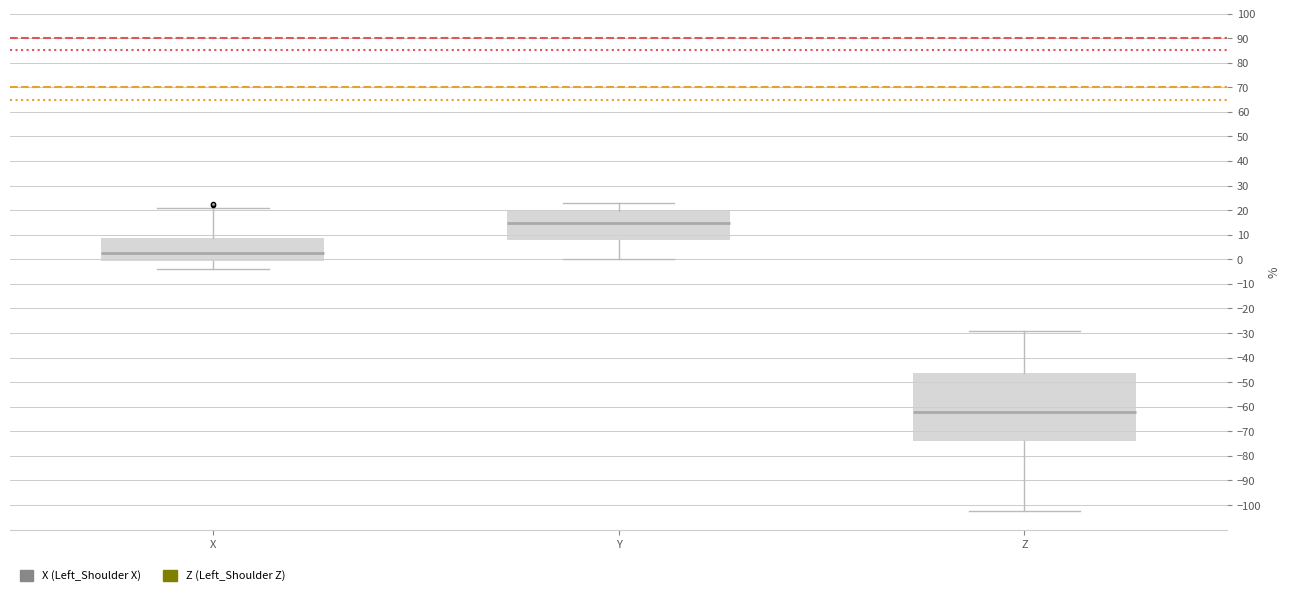

Reading left to right, read every box against the y-axis: the position of its median line, the range the box covers, and the ends of its whiskers. The values are not printed on the chart, so give them approximately, as read against the axis.

X: median 3, box -1 to 9, whiskers -4 to 21
Y: median 15, box 8 to 20, whiskers 0 to 23
Z: median -62, box -74 to -46, whiskers -102 to -29